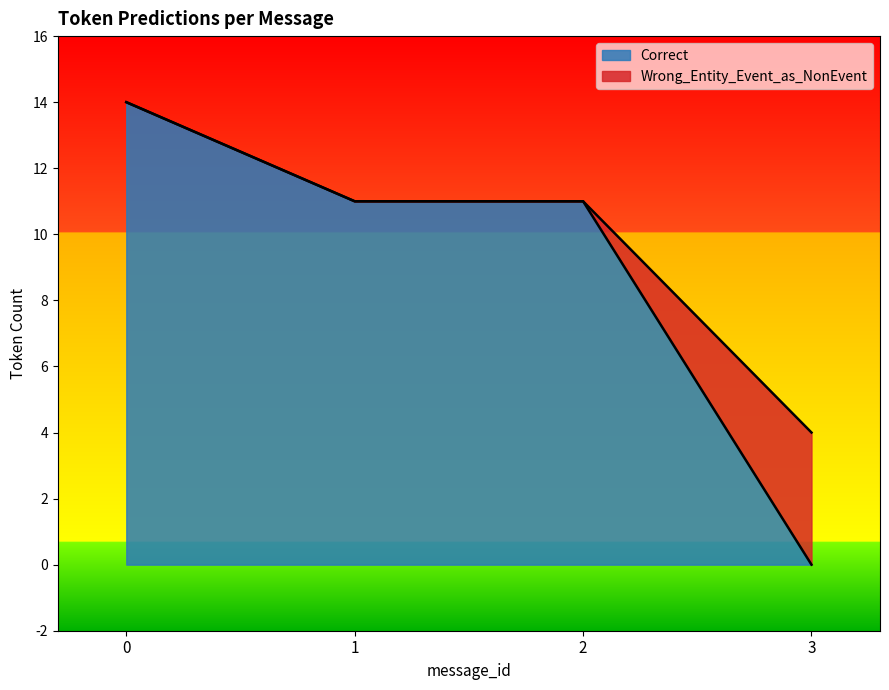

The Wrong_Entity_Event_as_NonEvent series shows -3 at 14. True or false?

False